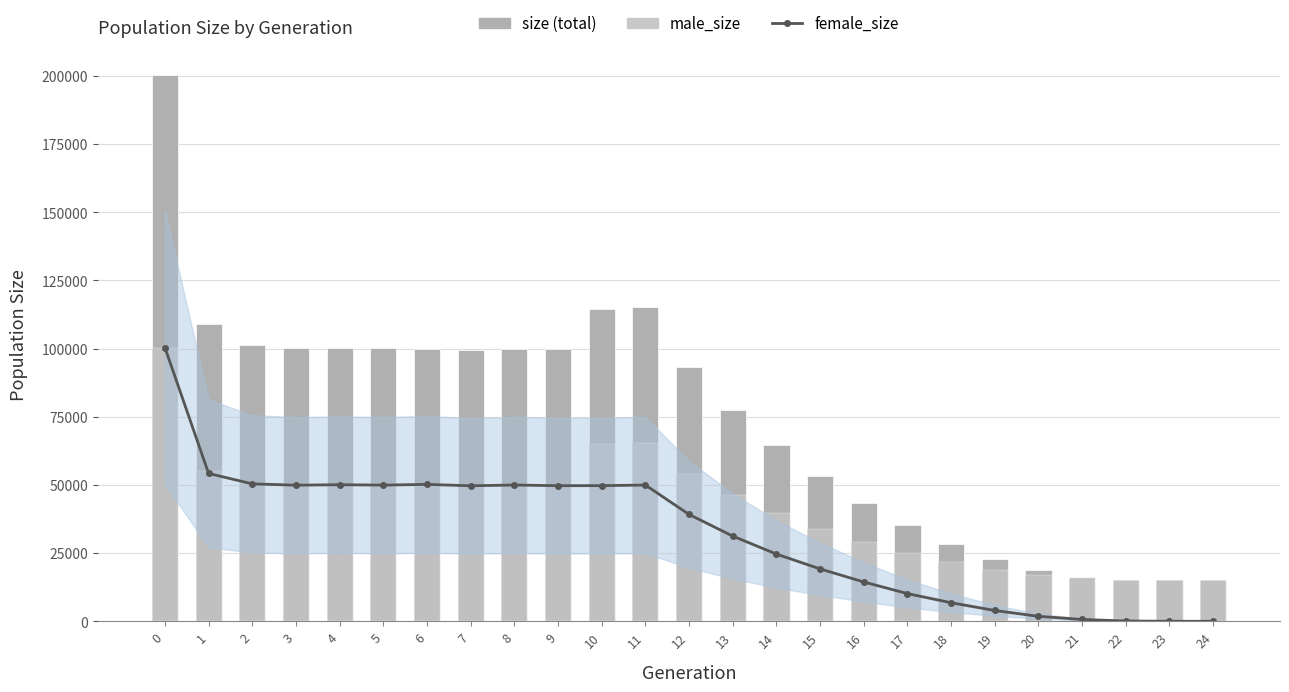

What are all the series names shown in the legend?

female_size, size, male_size